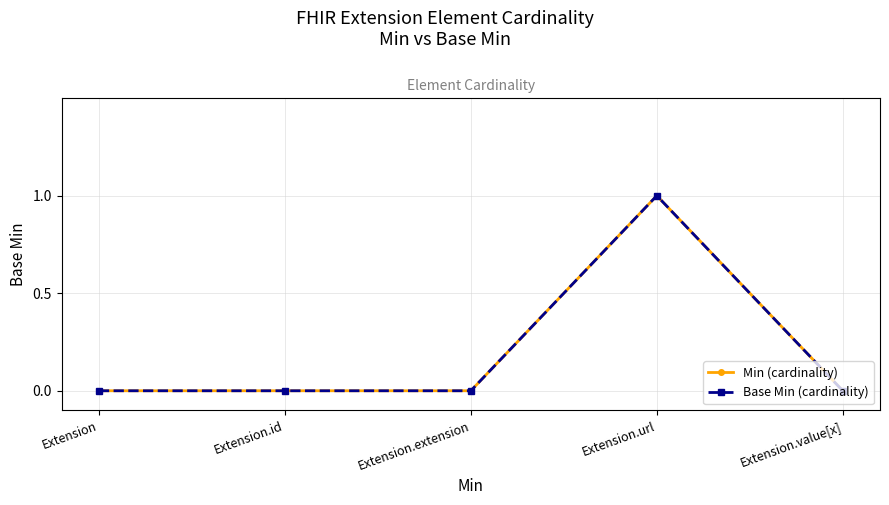

Count the Min (cardinality) values in the range 0 to 1.

5